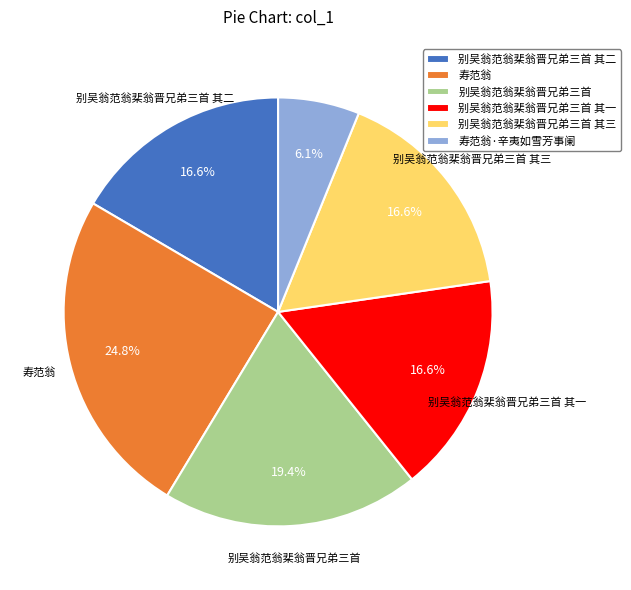

True or false: 别吴翁范翁棐翁晋兄弟三首 其一 accounts for 11% of the total.

False